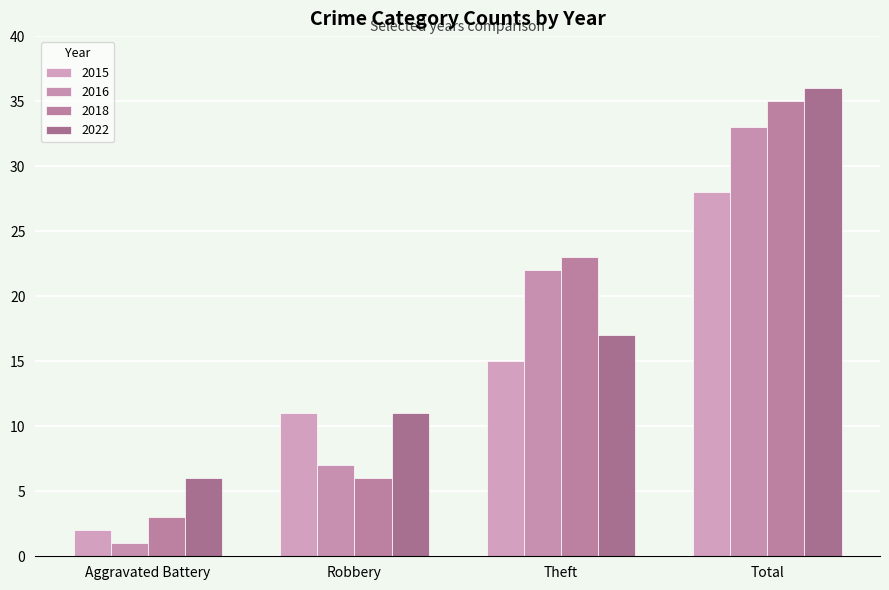

At which category does the chart reach its minimum across all series?

Aggravated Battery